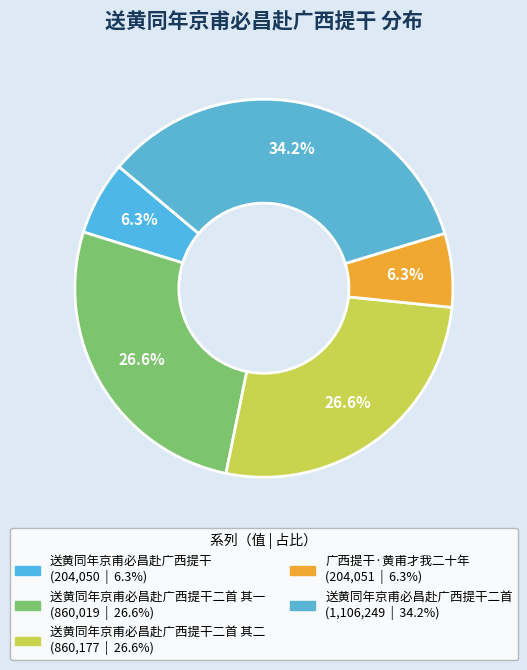

How many segments does this pie chart have?

5